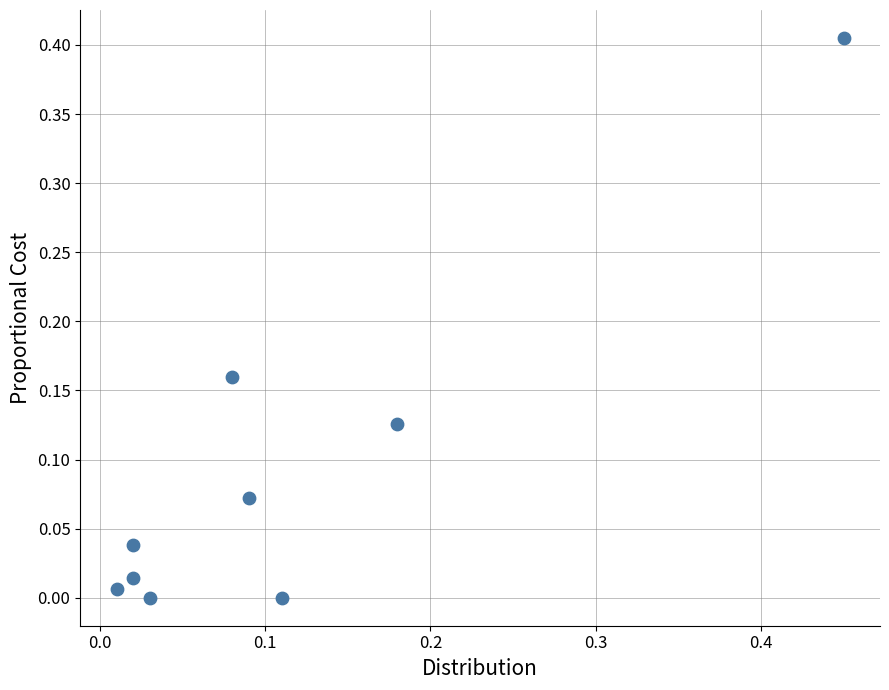

How many data points are displayed?

9